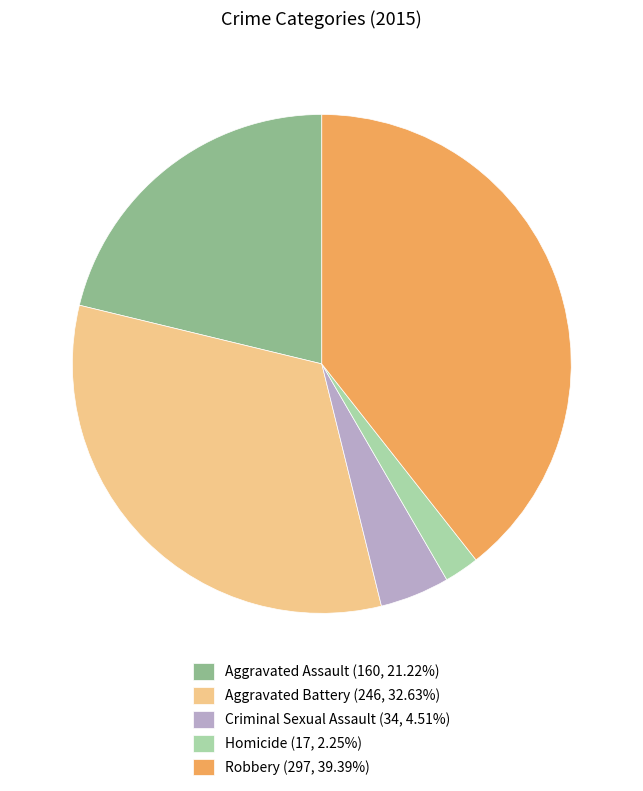

Which has a higher value, Aggravated Assault or Aggravated Battery?

Aggravated Battery